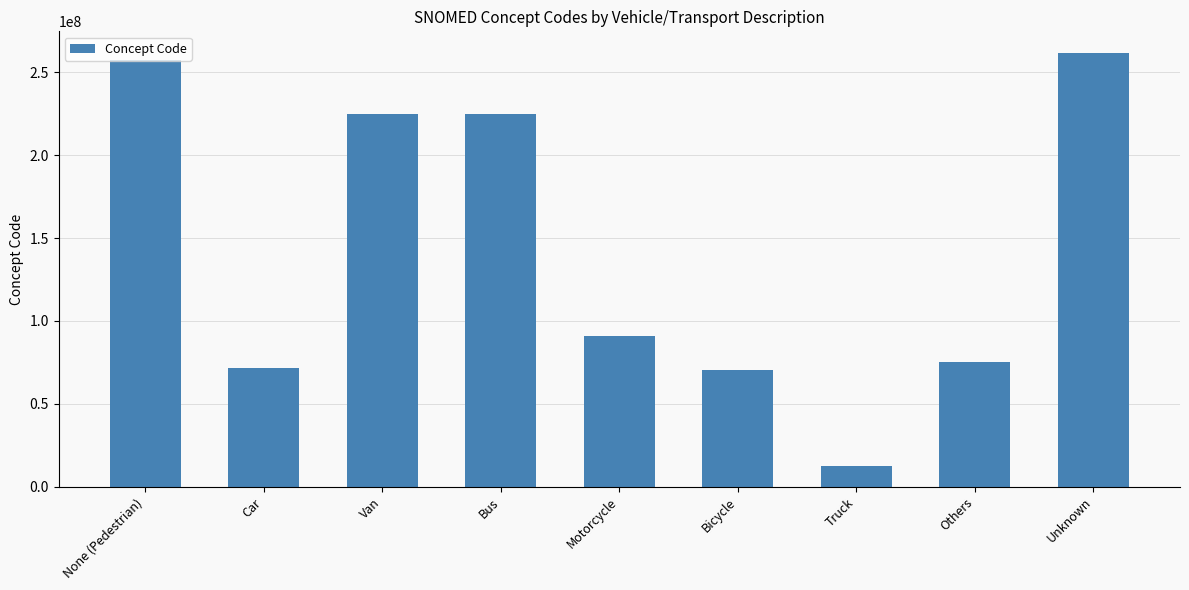

What is the label of the 3rd bar from the right?

Truck